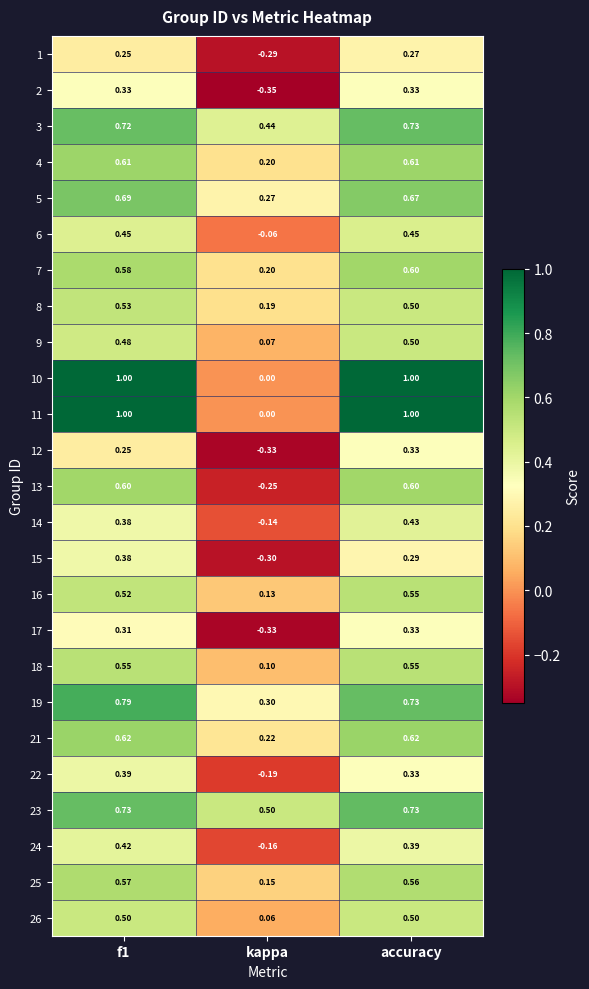

Is the value of 26 at f1 greater than the value of 13 at kappa?

Yes